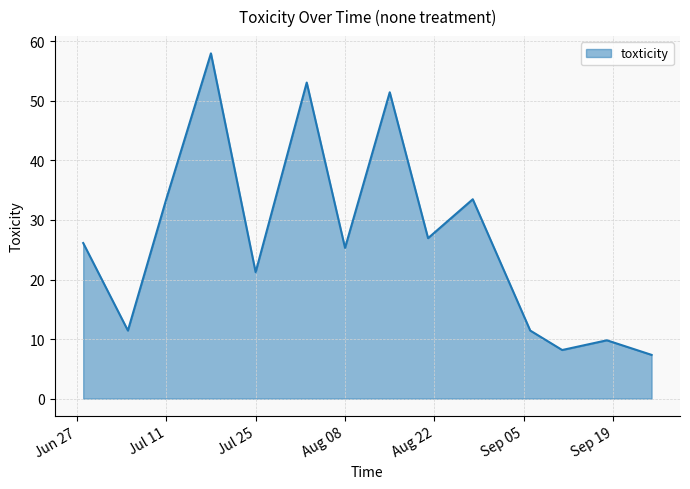

What is the greatest value displayed?

58.0